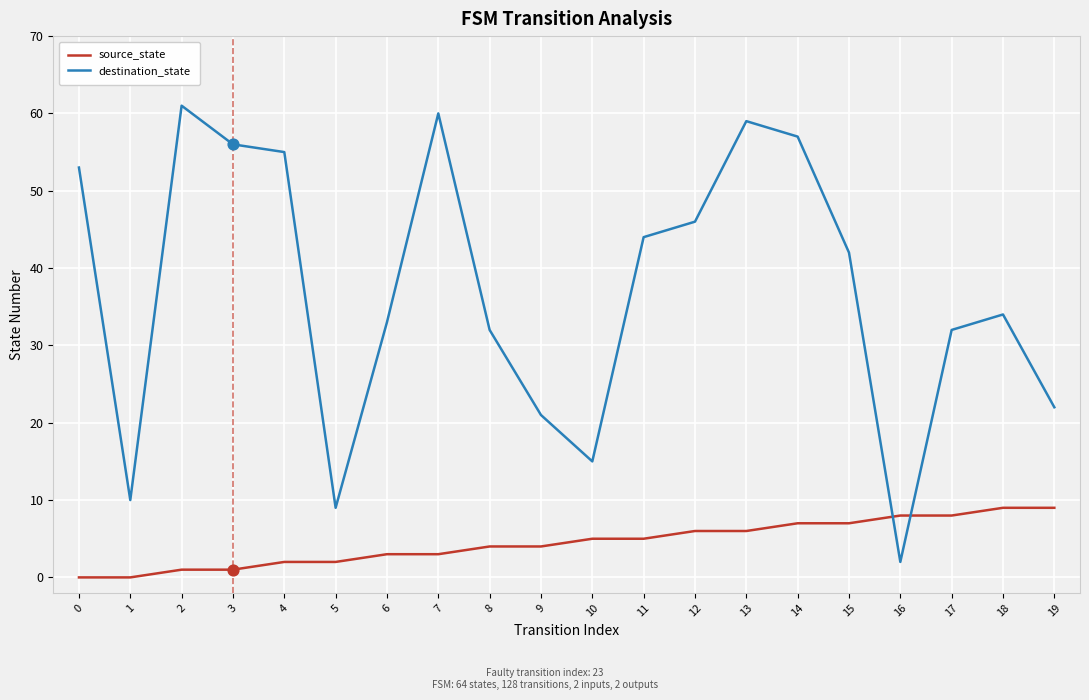

What is the total value across all series at 7?

63